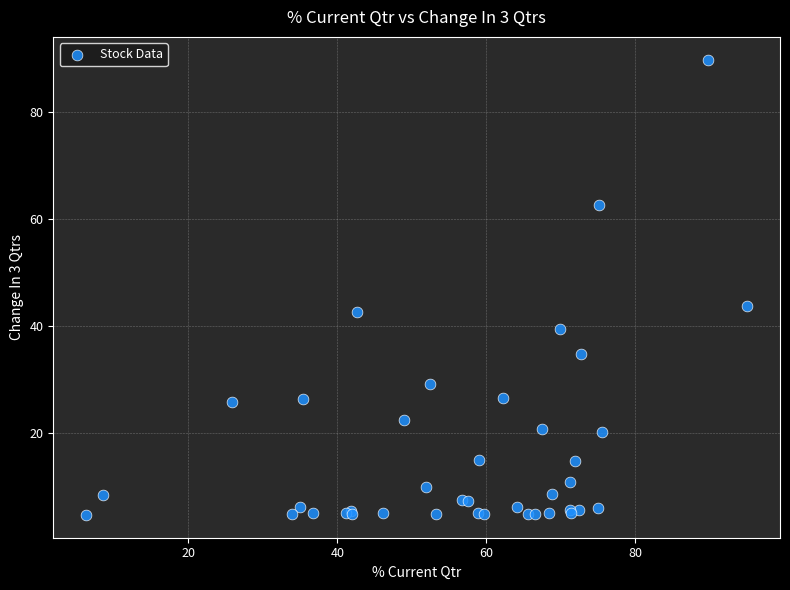

What Y value in the scatter plot is closest to 47?

43.7